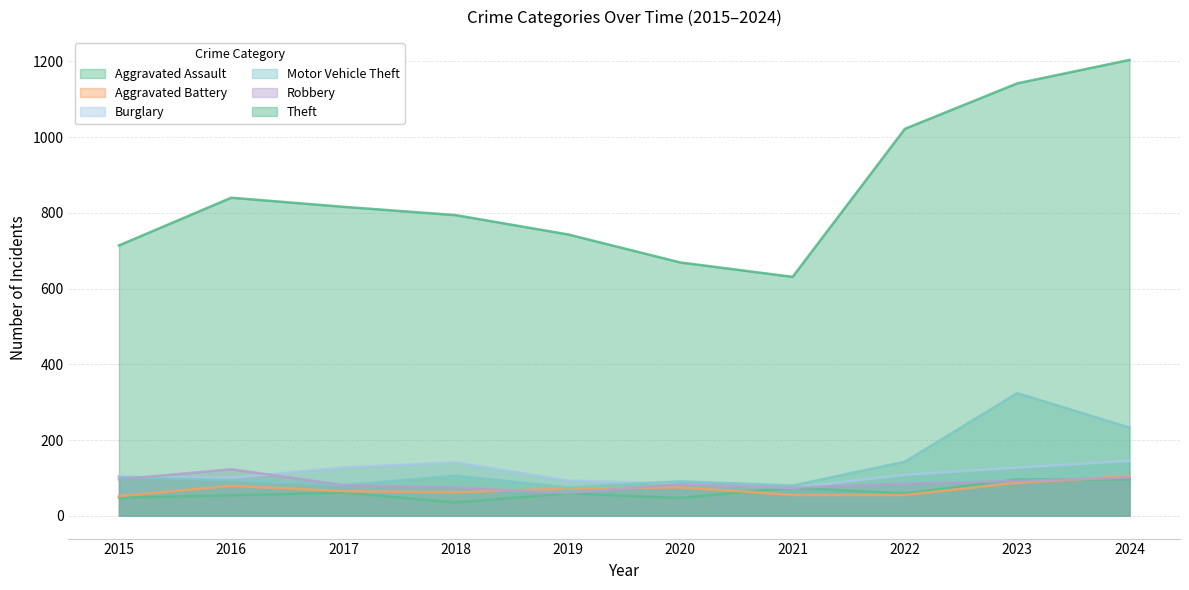

What is the difference between the Aggravated Battery values at 2016 and 2019?

7